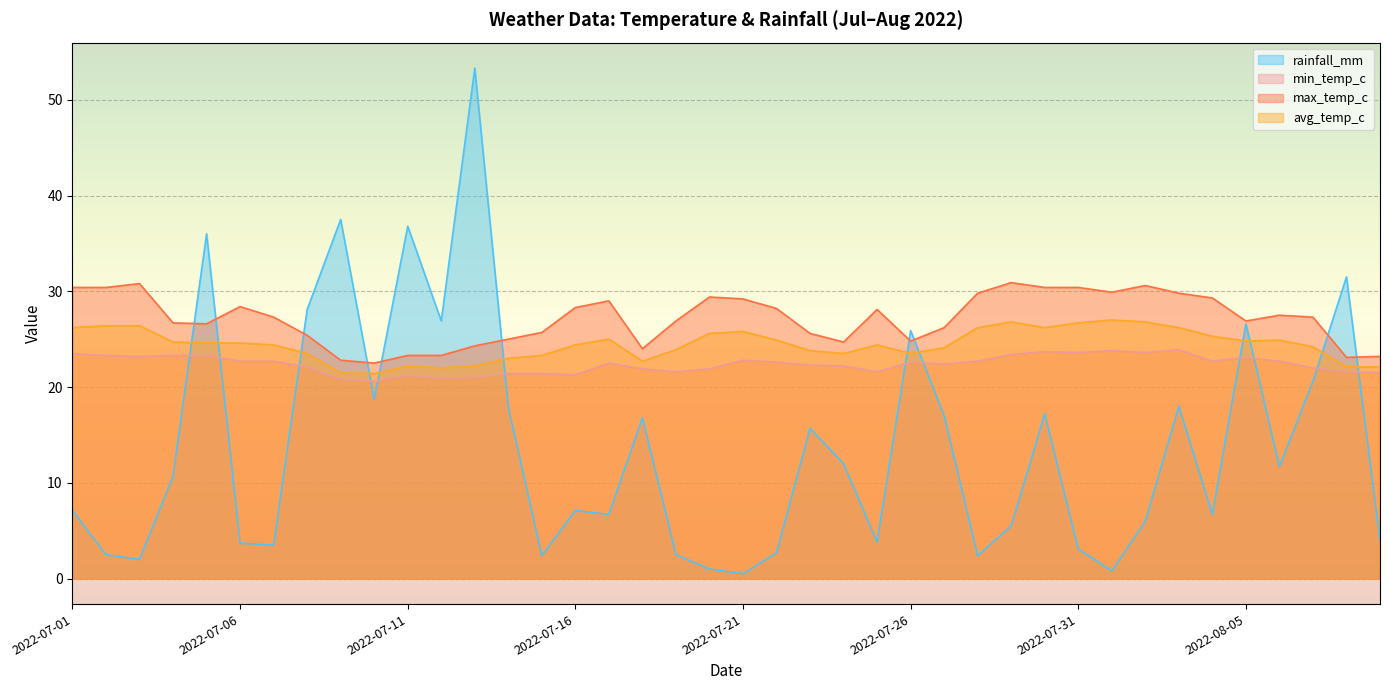

What are all the series names shown in the legend?

rainfall_mm, min_temp_c, max_temp_c, avg_temp_c